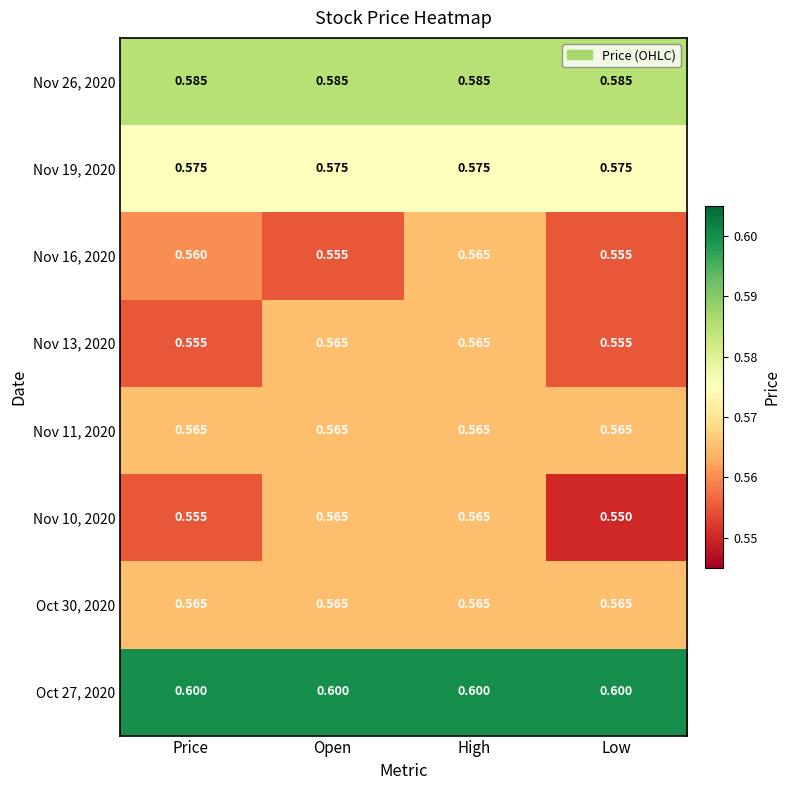

At which category is the sum across all series the highest?

High